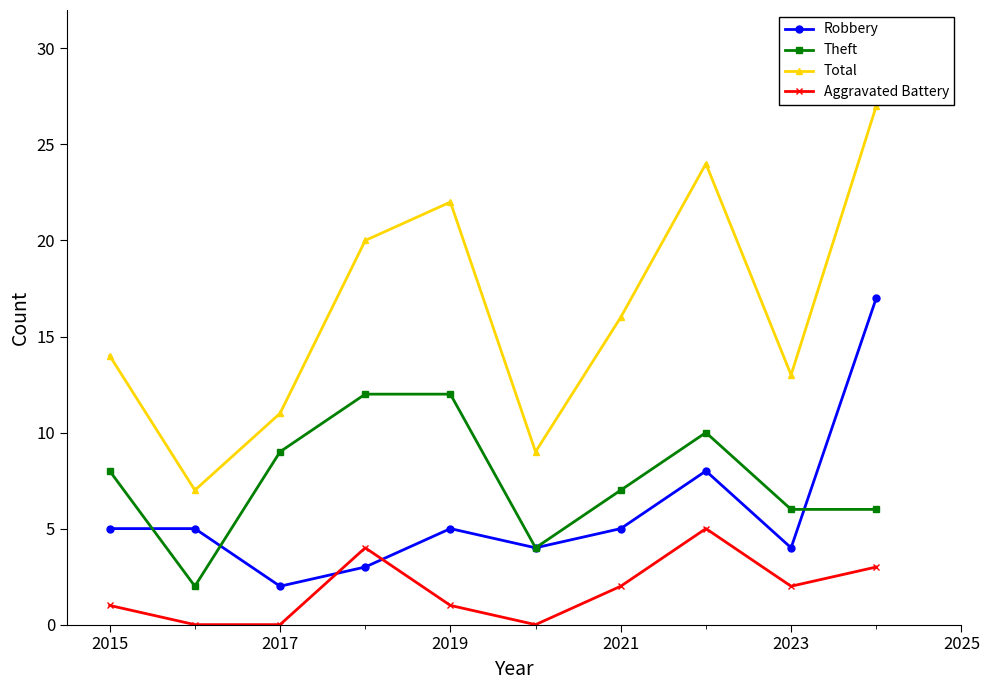

How many values in the Aggravated Battery series are below 2?

5